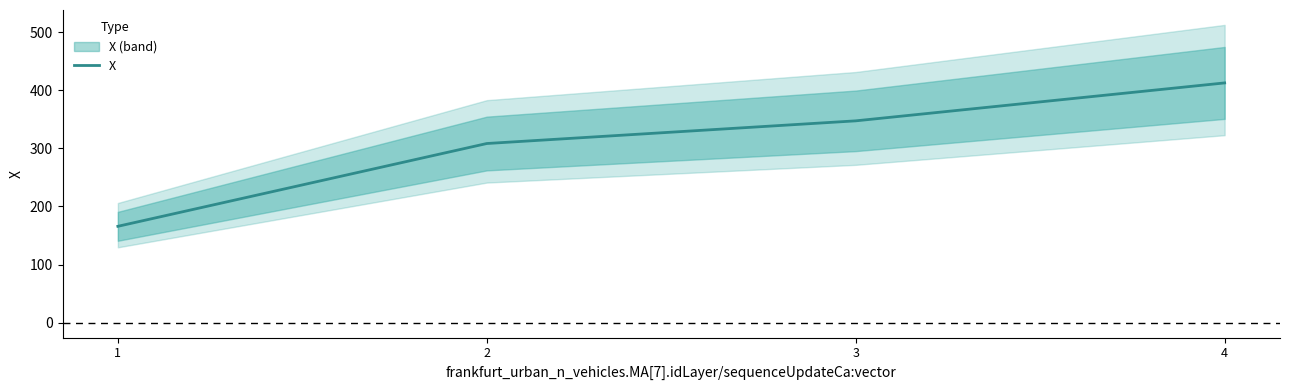

At which category does the chart reach its minimum across all series?

1